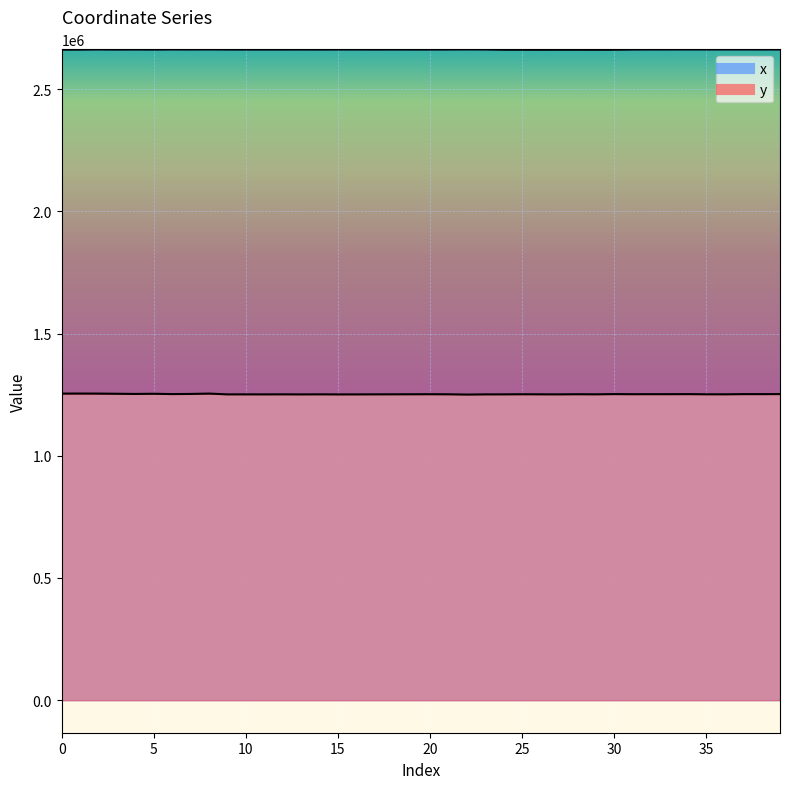

True or false: y and x intersect in this chart.

False